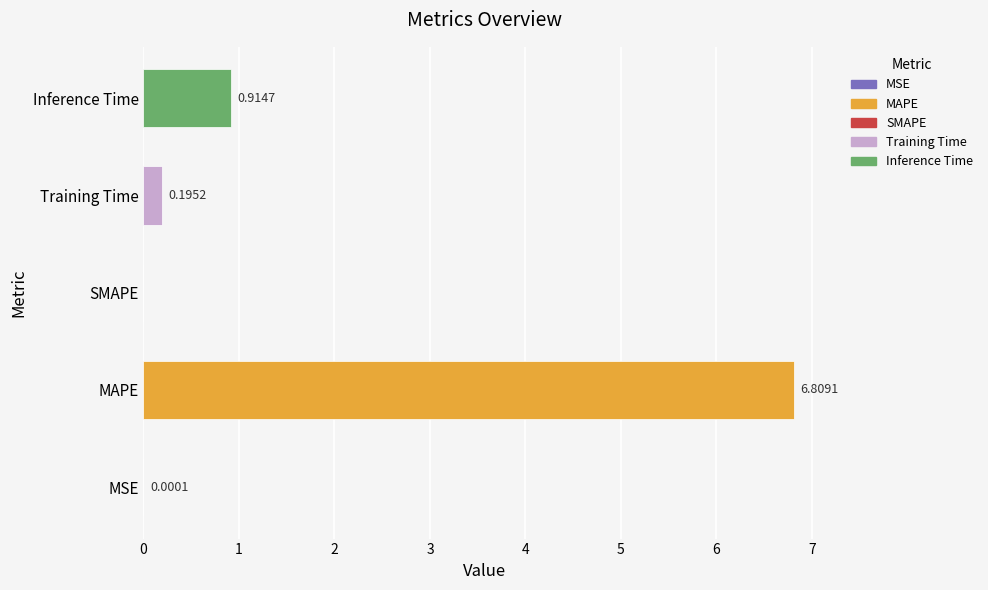

At which category does the chart reach its peak across all series?

MAPE